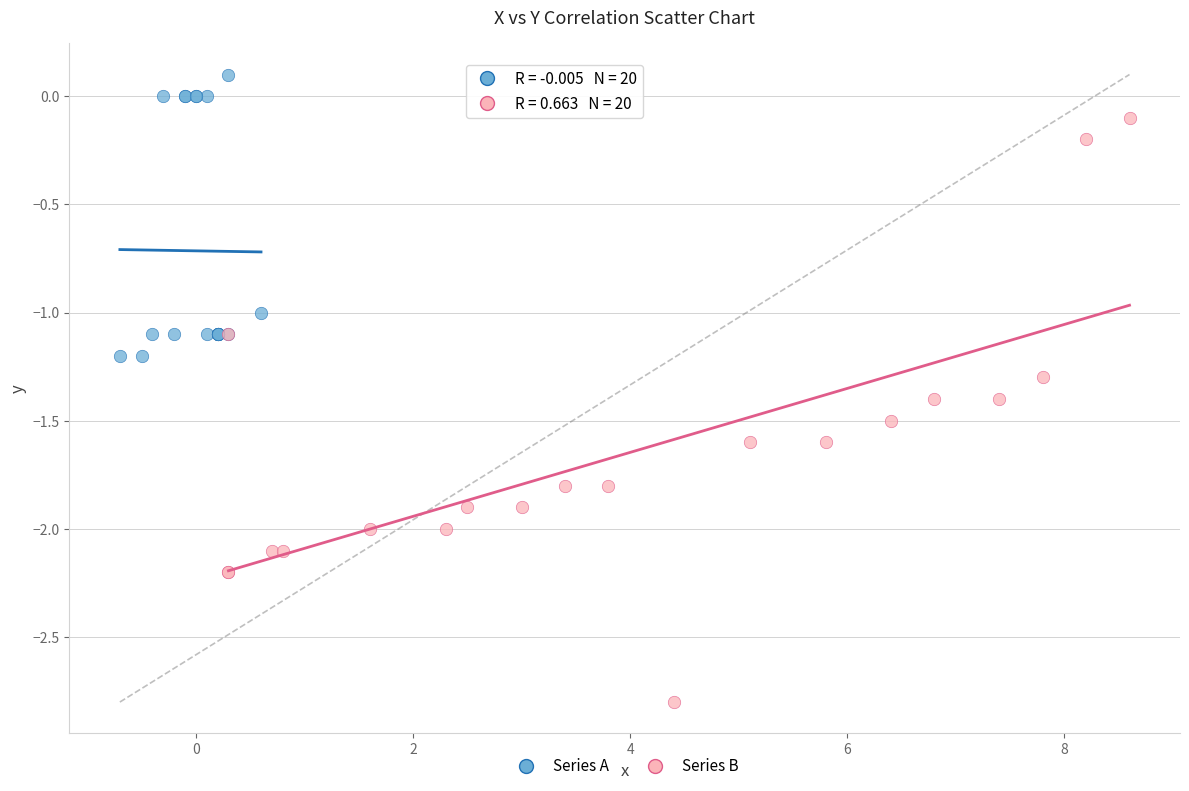

Which series contains the highest Y value?

Series A